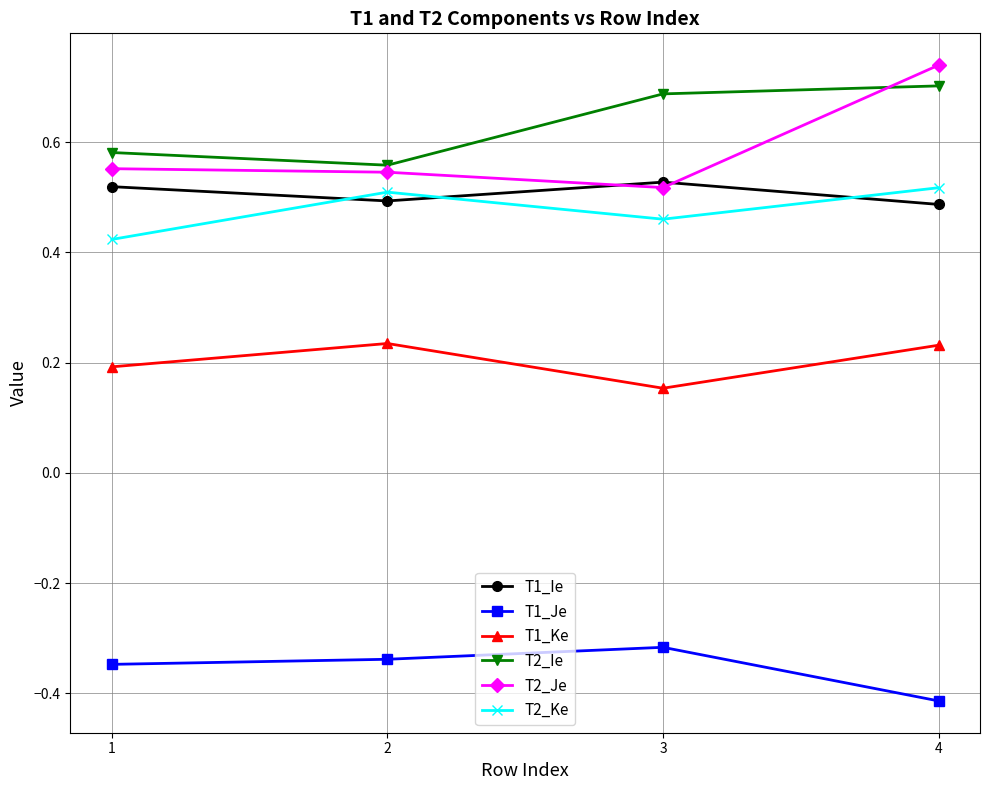

True or false: T2_Je and T1_Je cross at least once.

False